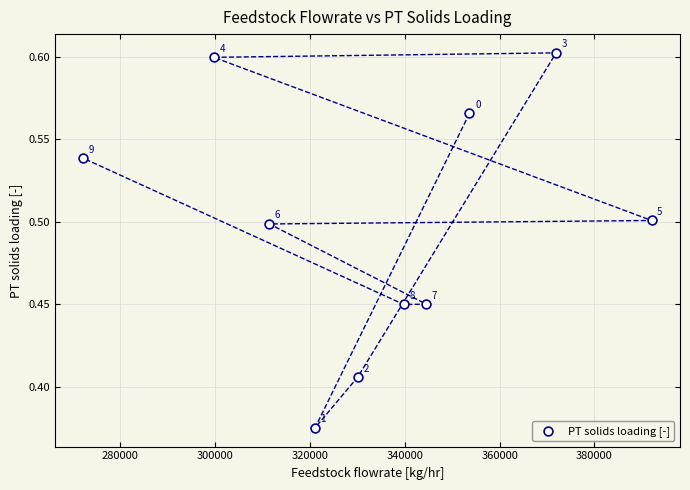

What is the range of X values (max minus min)?

119810.1